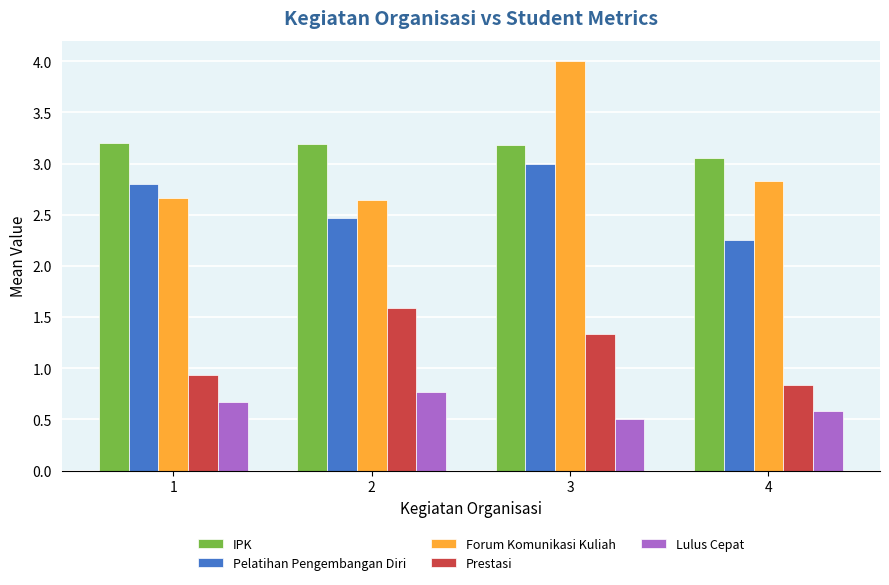

Is it true that Prestasi equals 1.5 at 1?

False